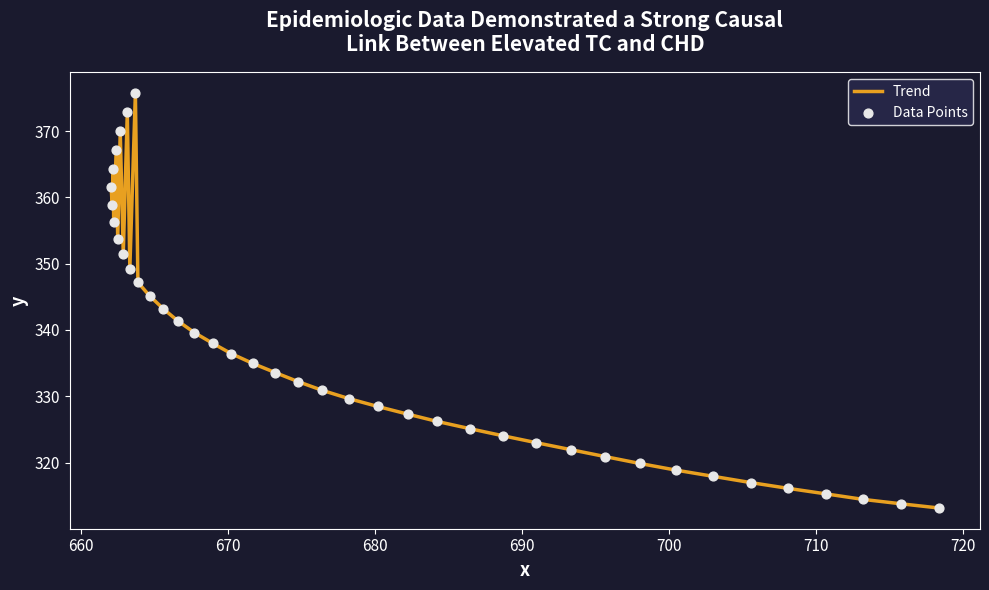

What is the difference between the maximum and minimum values?

62.6